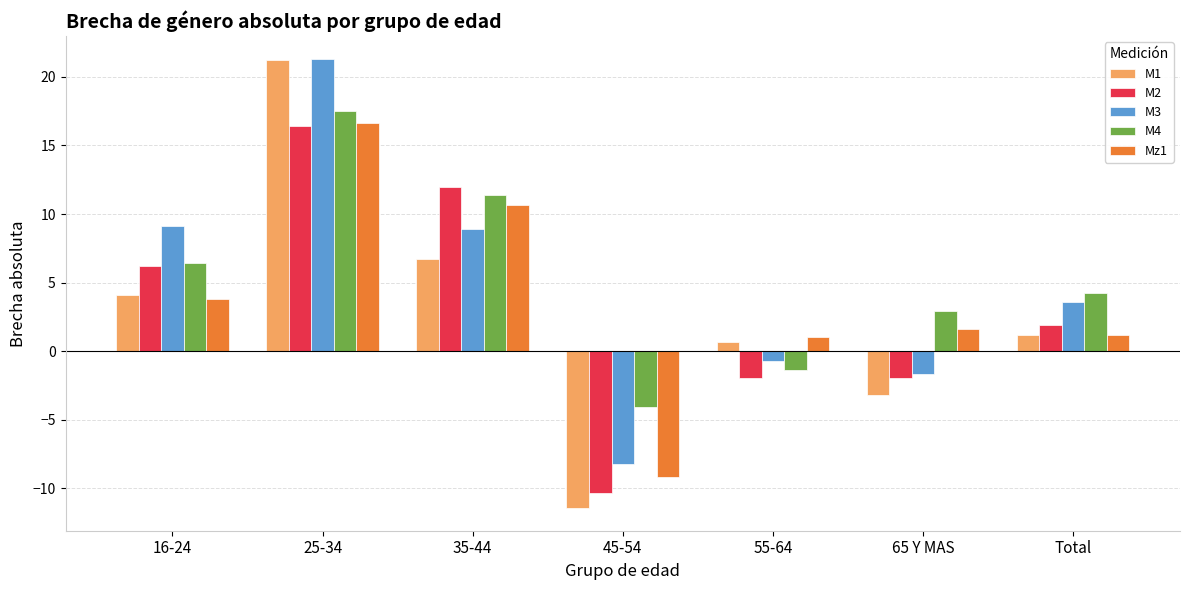

Does the chart contain any negative values?

Yes